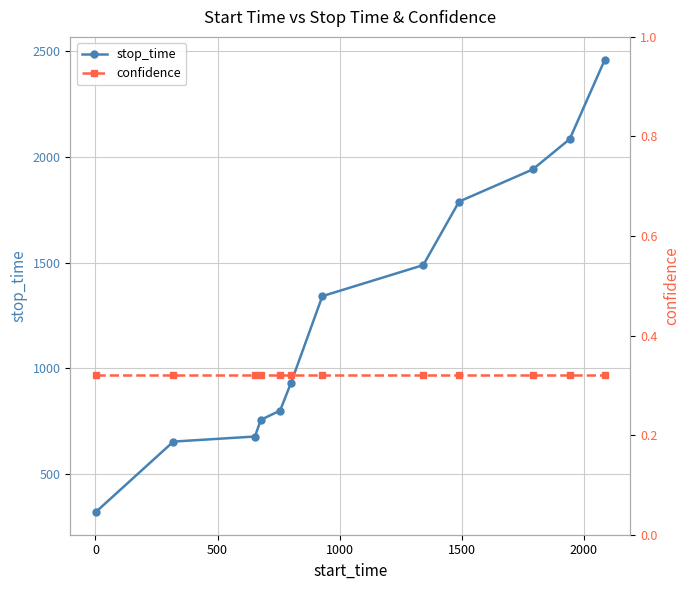

What is the value of the stop_time point at the 11th from the left?

2085